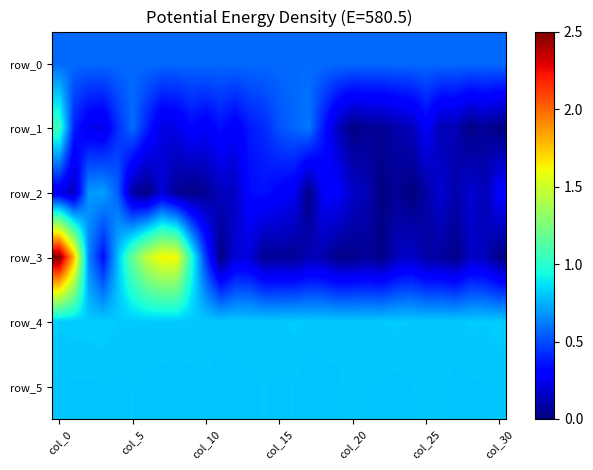

Which category has the lowest value in the row_2 series?

24